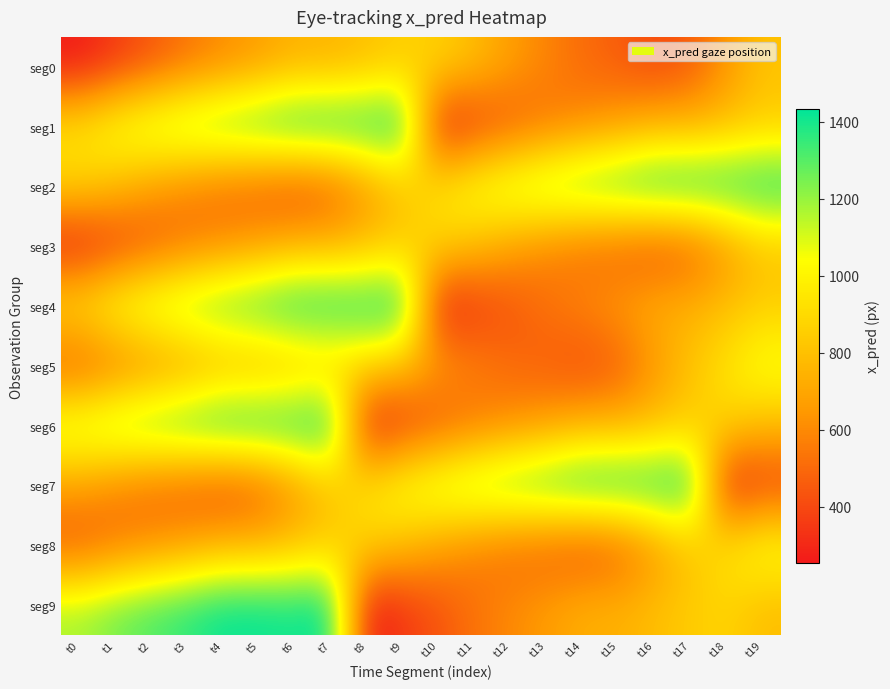

Reading right to left, transcribe all the data shown in this chart.

seg0: t19=809.3	t18=640.6	t17=453.9	t16=400.5	t15=460.4	t14=507.0	t13=580.9	t12=672.3	t11=786.9	t10=873.5	t9=845.3	t8=791.6	t7=742.2	t6=737.5	t5=665.0	t4=601.1	t3=529.0	t2=436.8	t1=349.1	t0=253.1
seg1: t19=845.3	t18=791.6	t17=742.2	t16=737.5	t15=665.0	t14=601.1	t13=529.0	t12=436.8	t11=349.1	t10=253.1	t9=1433.6	t8=1413.6	t7=1429.4	t6=1432.2	t5=1368.4	t4=1317.1	t3=1257.9	t2=1179.1	t1=1077.9	t0=943.7
seg2: t19=1433.6	t18=1413.6	t17=1429.4	t16=1432.2	t15=1368.4	t14=1317.1	t13=1257.9	t12=1179.1	t11=1077.9	t10=943.7	t9=809.3	t8=640.6	t7=453.9	t6=400.5	t5=460.4	t4=507.0	t3=580.9	t2=672.3	t1=786.9	t0=873.5
seg3: t19=809.3	t18=640.6	t17=453.9	t16=400.5	t15=460.4	t14=507.0	t13=580.9	t12=672.3	t11=786.9	t10=873.5	t9=845.3	t8=791.6	t7=742.2	t6=737.5	t5=665.0	t4=601.1	t3=529.0	t2=436.8	t1=349.1	t0=253.1
seg4: t19=845.3	t18=791.6	t17=742.2	t16=737.5	t15=665.0	t14=601.1	t13=529.0	t12=436.8	t11=349.1	t10=253.1	t9=1433.6	t8=1413.6	t7=1429.4	t6=1432.2	t5=1368.4	t4=1317.1	t3=1257.9	t2=1179.1	t1=1077.9	t0=943.7
seg5: t19=1077.9	t18=943.7	t17=809.3	t16=640.6	t15=453.9	t14=400.5	t13=460.4	t12=507.0	t11=580.9	t10=672.3	t9=786.9	t8=873.5	t7=845.3	t6=791.6	t5=742.2	t4=737.5	t3=665.0	t2=601.1	t1=529.0	t0=436.8
seg6: t19=786.9	t18=873.5	t17=845.3	t16=791.6	t15=742.2	t14=737.5	t13=665.0	t12=601.1	t11=529.0	t10=436.8	t9=349.1	t8=253.1	t7=1433.6	t6=1413.6	t5=1429.4	t4=1432.2	t3=1368.4	t2=1317.1	t1=1257.9	t0=1179.1
seg7: t19=349.1	t18=253.1	t17=1433.6	t16=1413.6	t15=1429.4	t14=1432.2	t13=1368.4	t12=1317.1	t11=1257.9	t10=1179.1	t9=1077.9	t8=943.7	t7=809.3	t6=640.6	t5=453.9	t4=400.5	t3=460.4	t2=507.0	t1=580.9	t0=672.3
seg8: t19=1077.9	t18=943.7	t17=809.3	t16=640.6	t15=453.9	t14=400.5	t13=460.4	t12=507.0	t11=580.9	t10=672.3	t9=786.9	t8=873.5	t7=845.3	t6=791.6	t5=742.2	t4=737.5	t3=665.0	t2=601.1	t1=529.0	t0=436.8
seg9: t19=786.9	t18=873.5	t17=845.3	t16=791.6	t15=742.2	t14=737.5	t13=665.0	t12=601.1	t11=529.0	t10=436.8	t9=349.1	t8=253.1	t7=1433.6	t6=1413.6	t5=1429.4	t4=1432.2	t3=1368.4	t2=1317.1	t1=1257.9	t0=1179.1